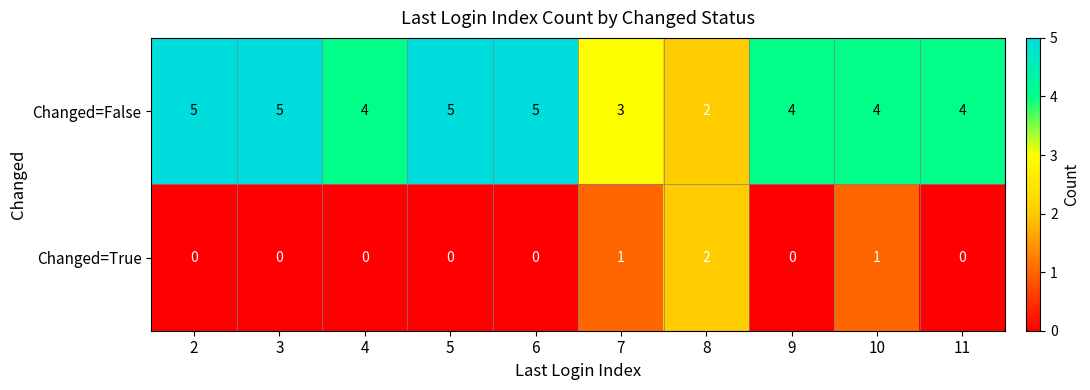

What is the sum of all Changed=False values?

41